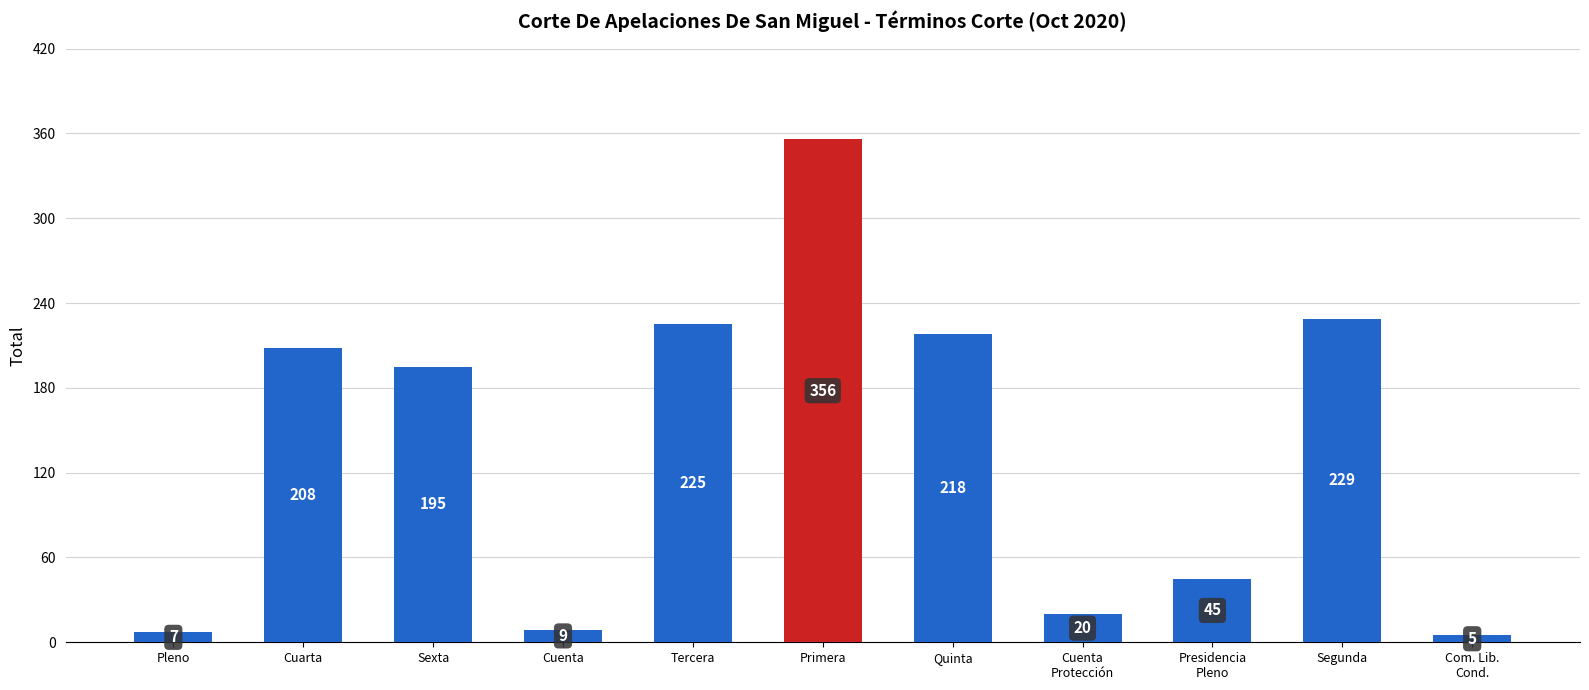

Rank the categories by value from lowest to highest.

Com. Lib.
Cond., Pleno, Cuenta, Cuenta
Protección, Presidencia
Pleno, Sexta, Cuarta, Quinta, Tercera, Segunda, Primera